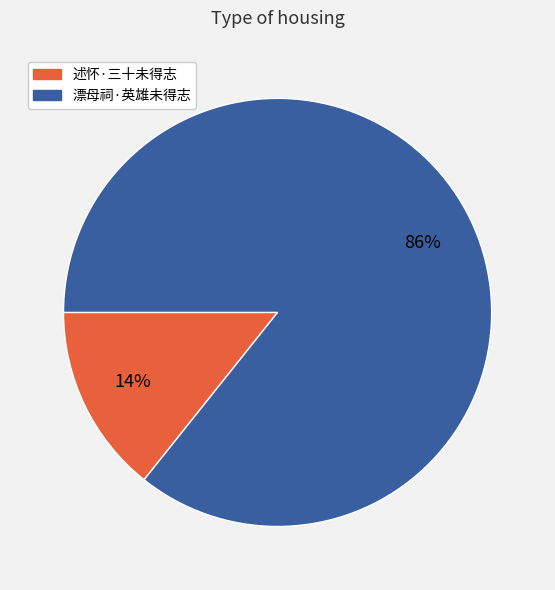

Is there a majority slice in this chart?

Yes